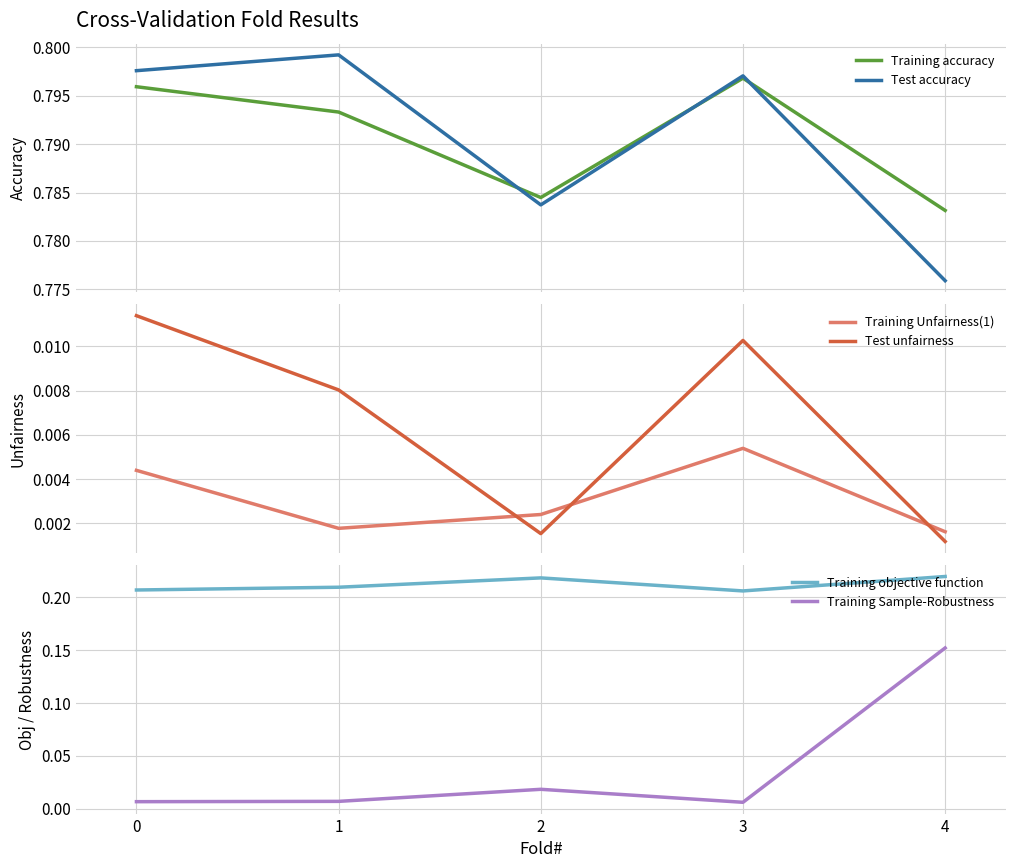

At 2, list the series in order from smallest to largest.

Test unfairness, Training Unfairness(1), Training Sample-Robustness, Training objective function, Test accuracy, Training accuracy